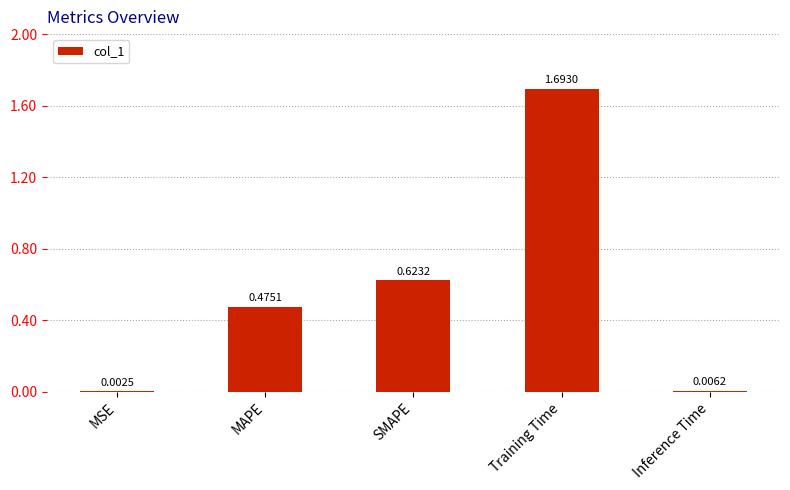

Are the bars horizontal?

No